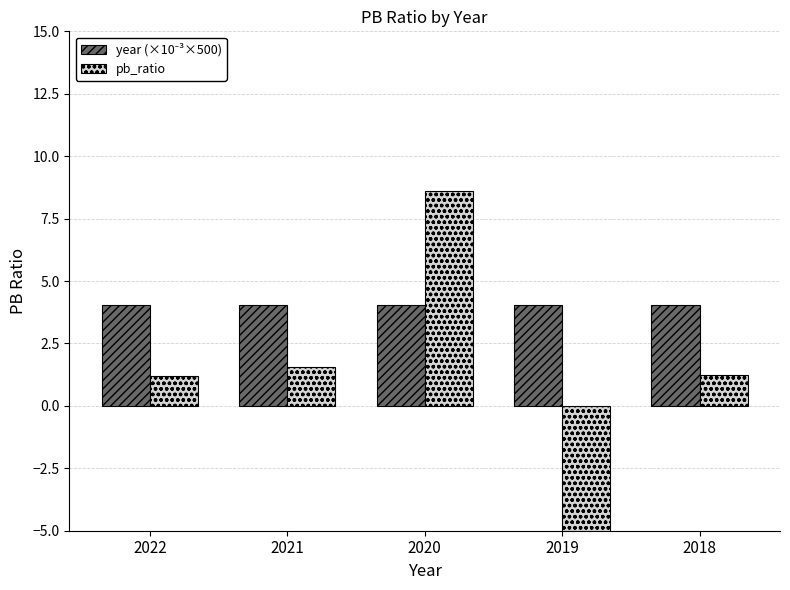

The pb_ratio series shows 1.6 at 2021. True or false?

True